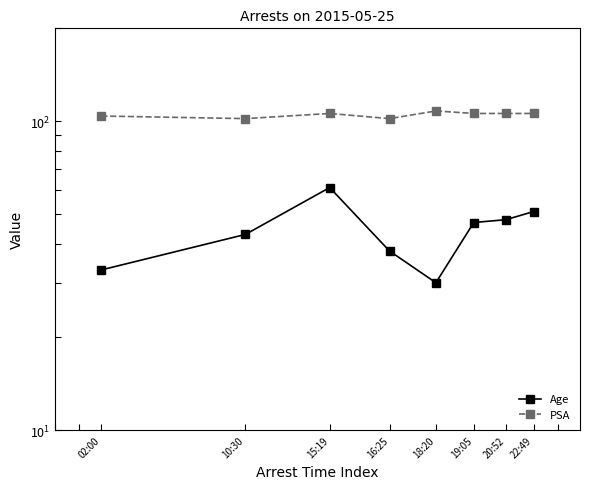

Which series has the largest range (max minus min)?

Age